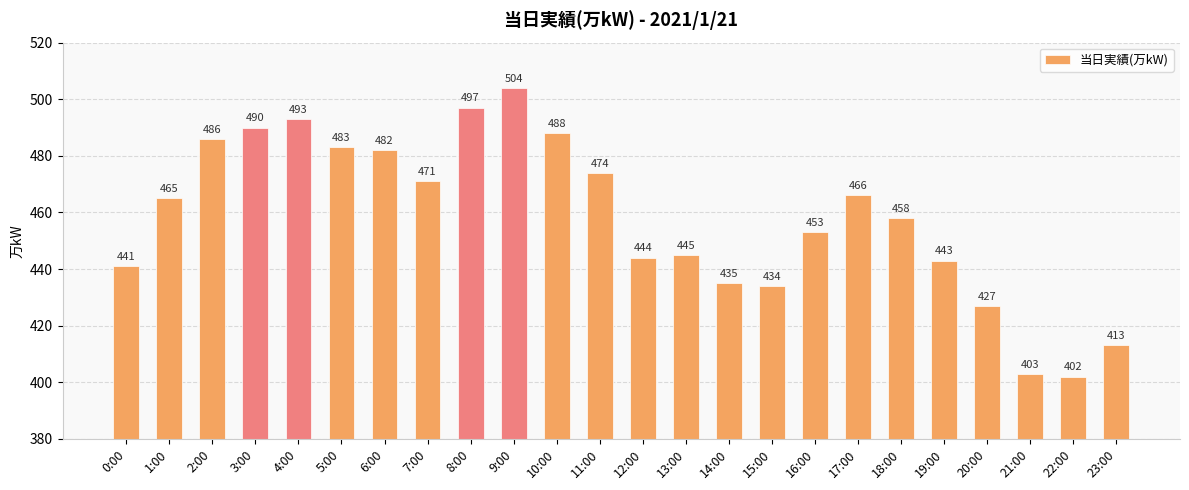

Between 23:00 and 4:00, which is larger?

4:00